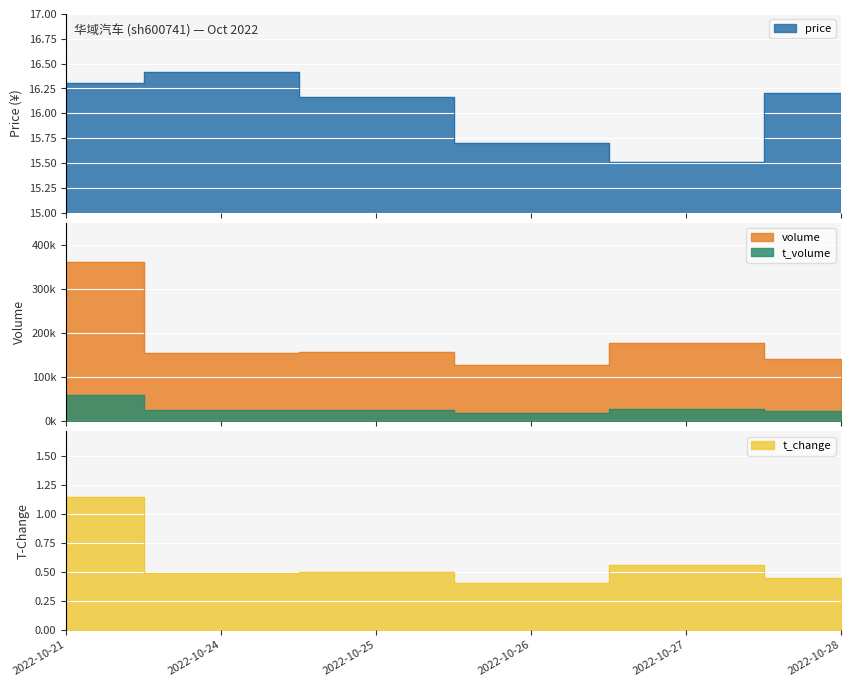

At how many categories does at least one series exceed 15?

6